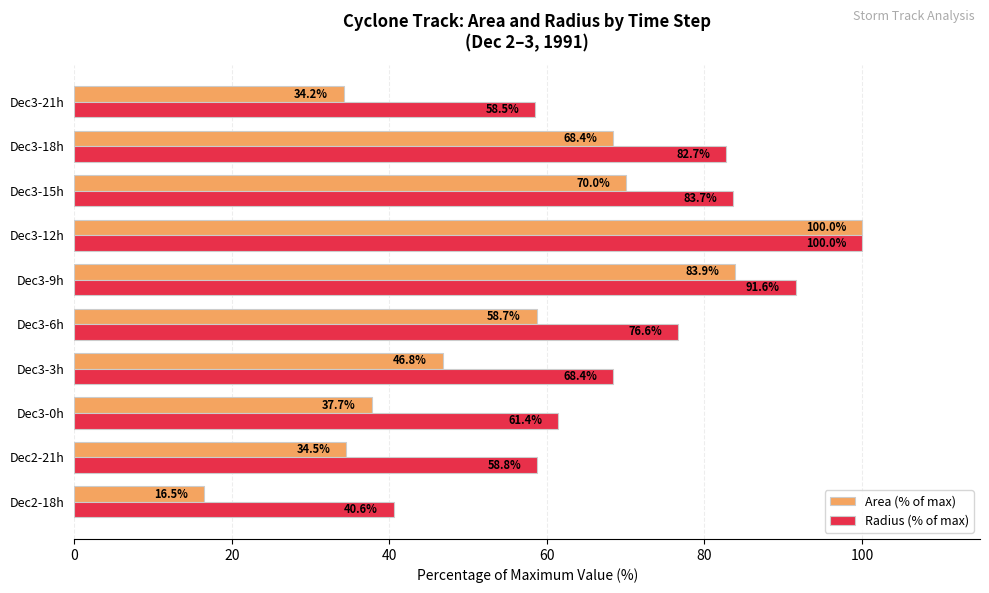

At how many categories does at least one series exceed 35?

10